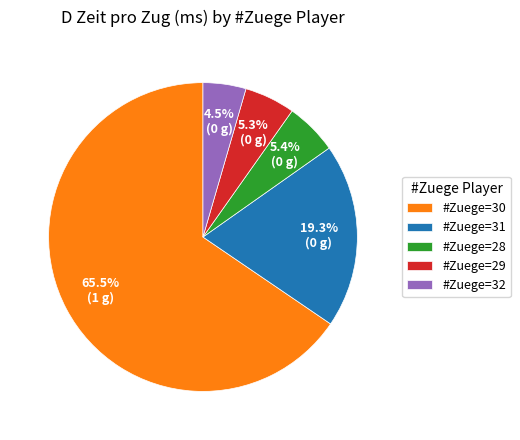

Between #Zuege=28 and #Zuege=30, which is larger?

#Zuege=30